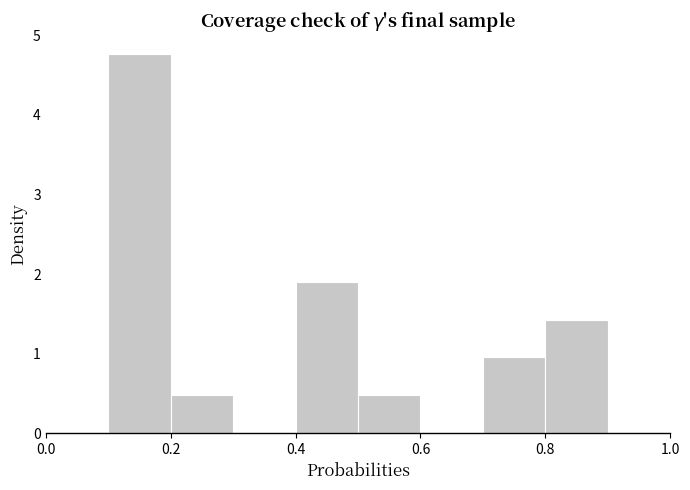

What is the height of the bar covering 0.8 to 0.9 on the x-axis? The values are not printed on the chart, so give them approximately, as read against the axis.

1.4